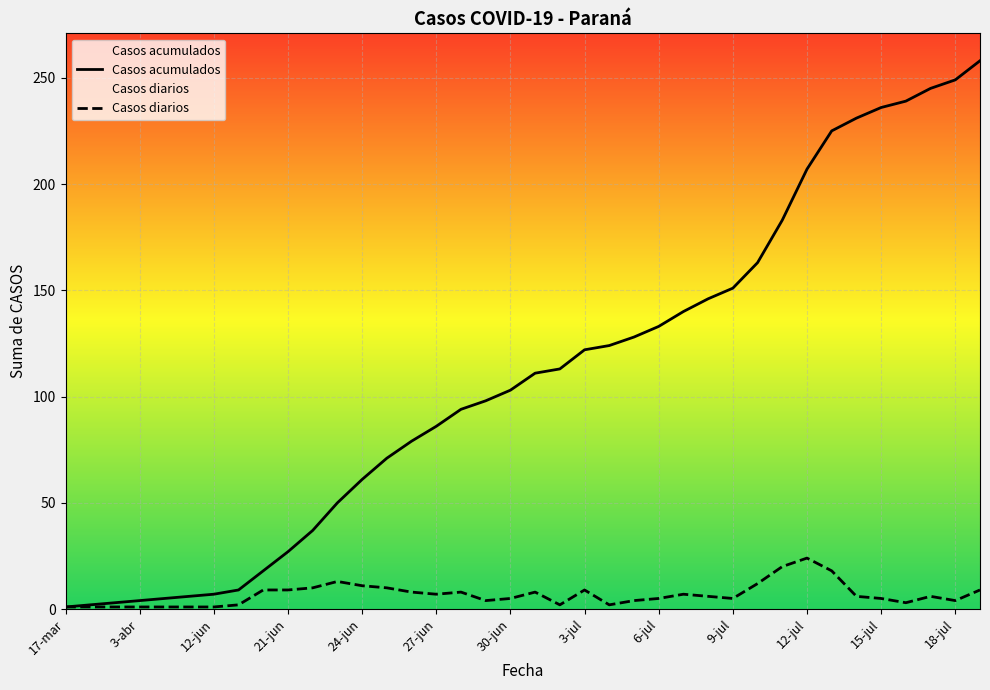

Is it true that Casos acumulados equals 27 at 24-jun?

False